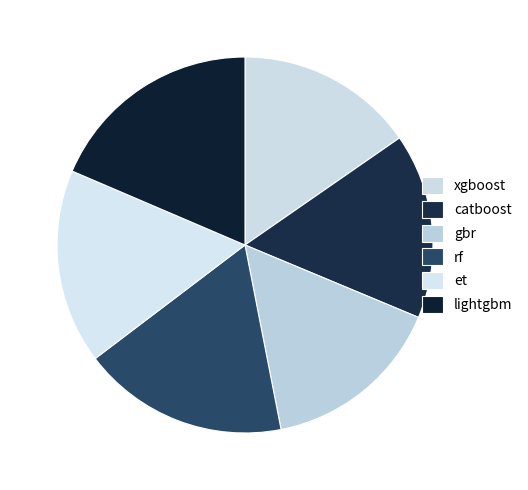

Which has a higher value, rf or lightgbm?

lightgbm